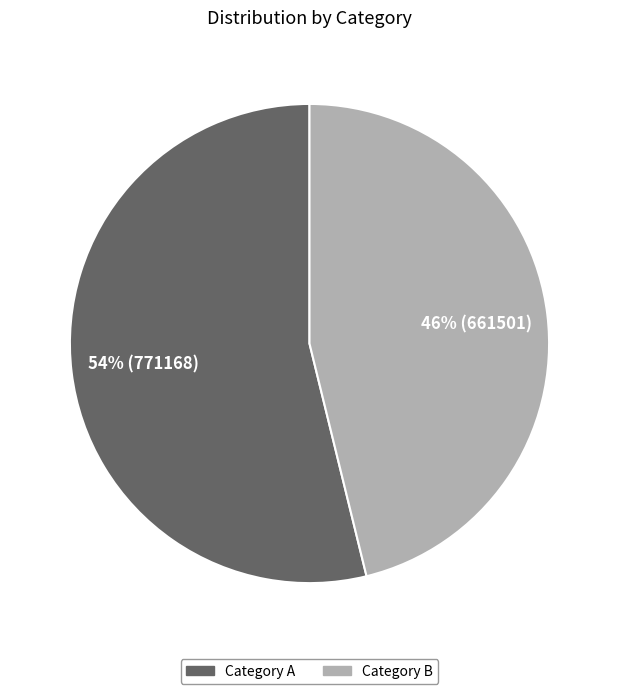

To the nearest percent, what is the difference between the largest and smallest slice percentages?

8%